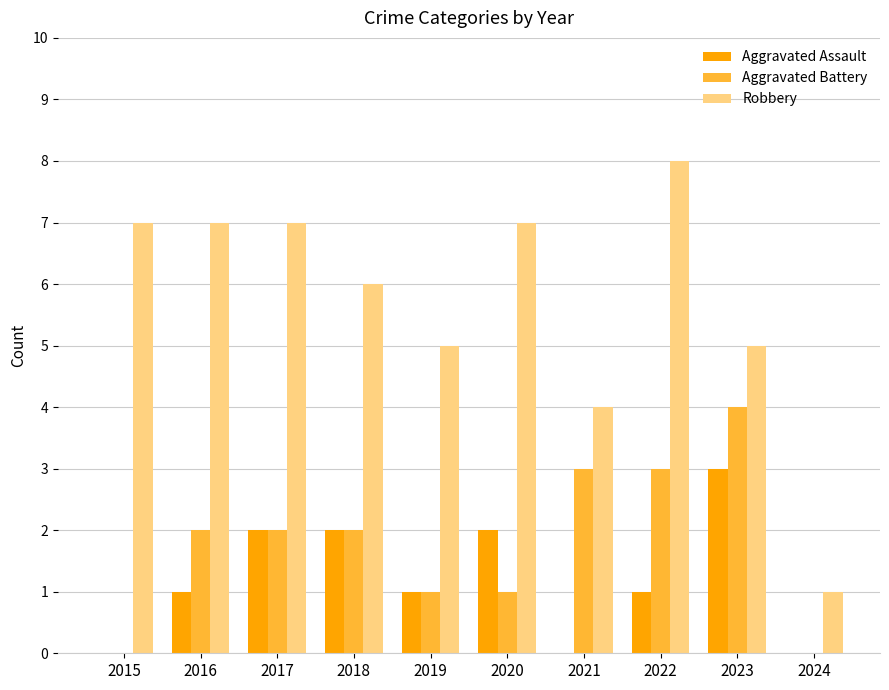

What is the approximate value of Aggravated Assault at 2017?

2